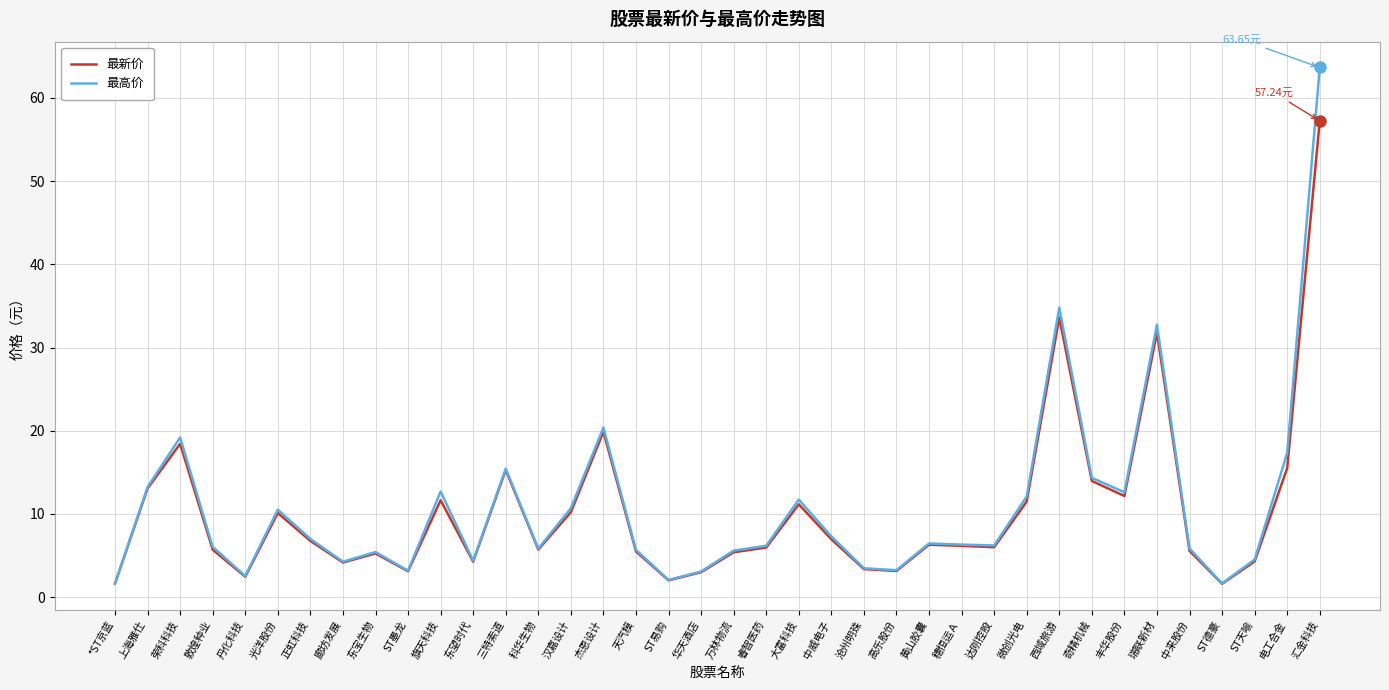

Is it true that 最高价 equals 31.7 at 杰恩设计?

False